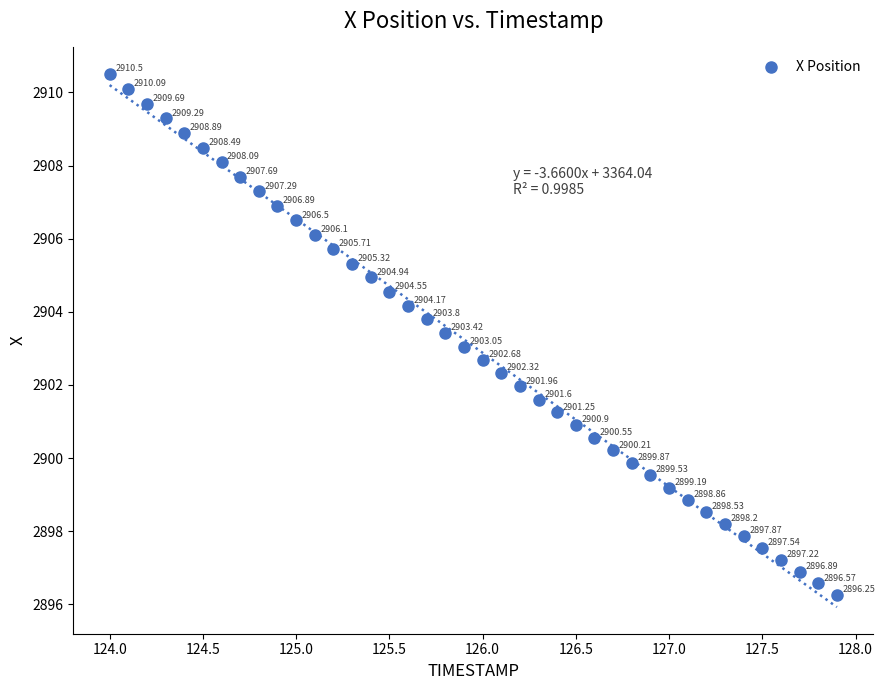

What is the range of X values (max minus min)?

3.9